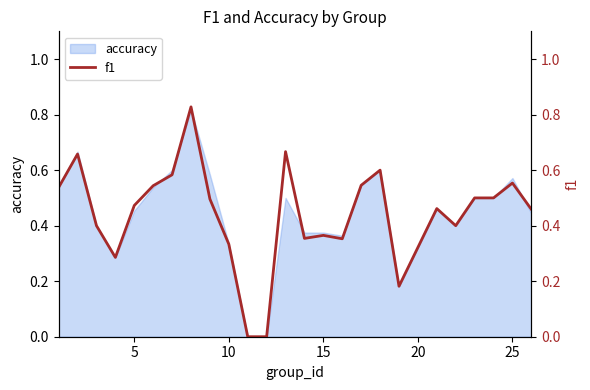

How many data points does each series have?

25